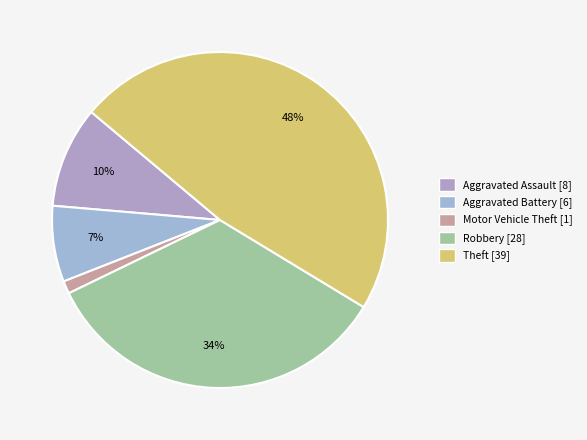

Does any single category account for the majority?

No